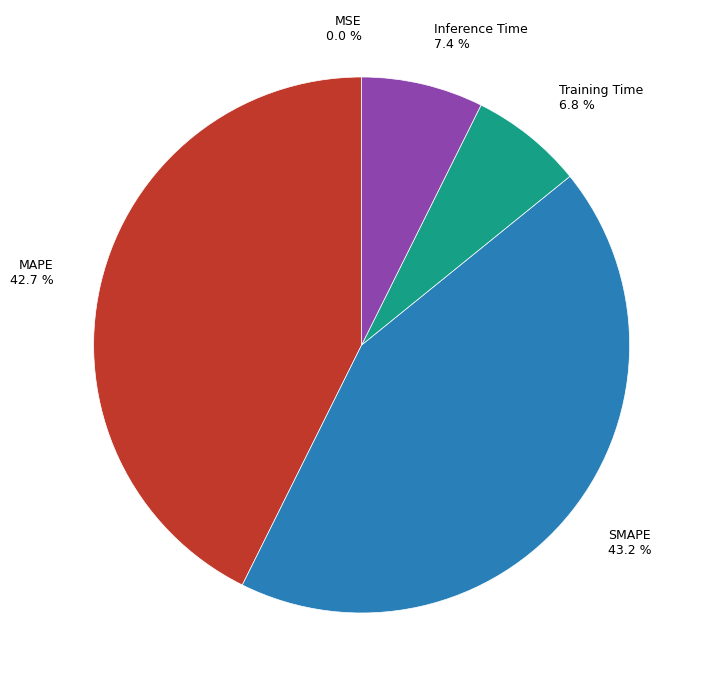

Approximately how many times larger is the value at Training Time compared to SMAPE?

0.2